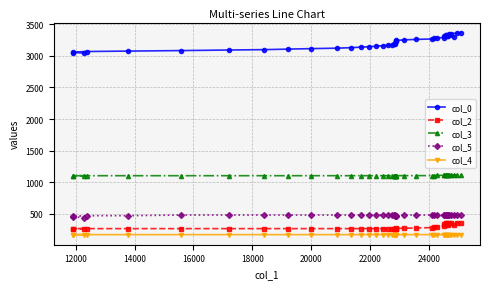

True or false: col_0 and col_3 cross at least once.

False